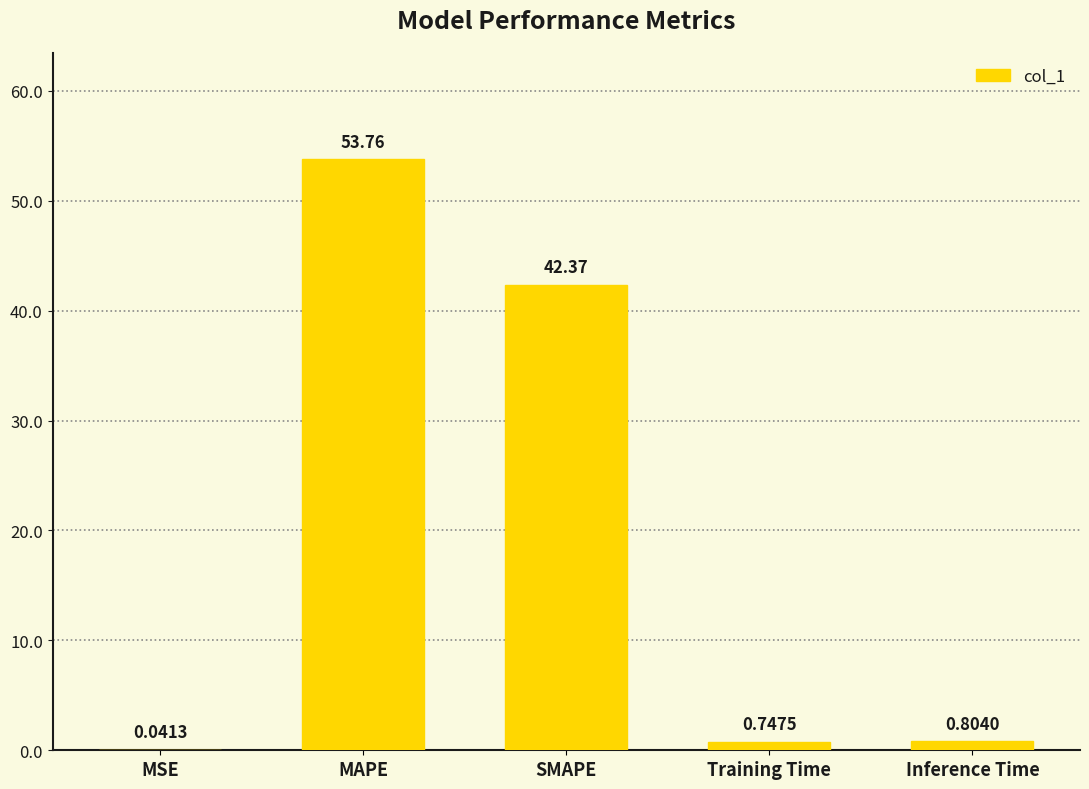

Which label corresponds to the largest value in the chart?

MAPE